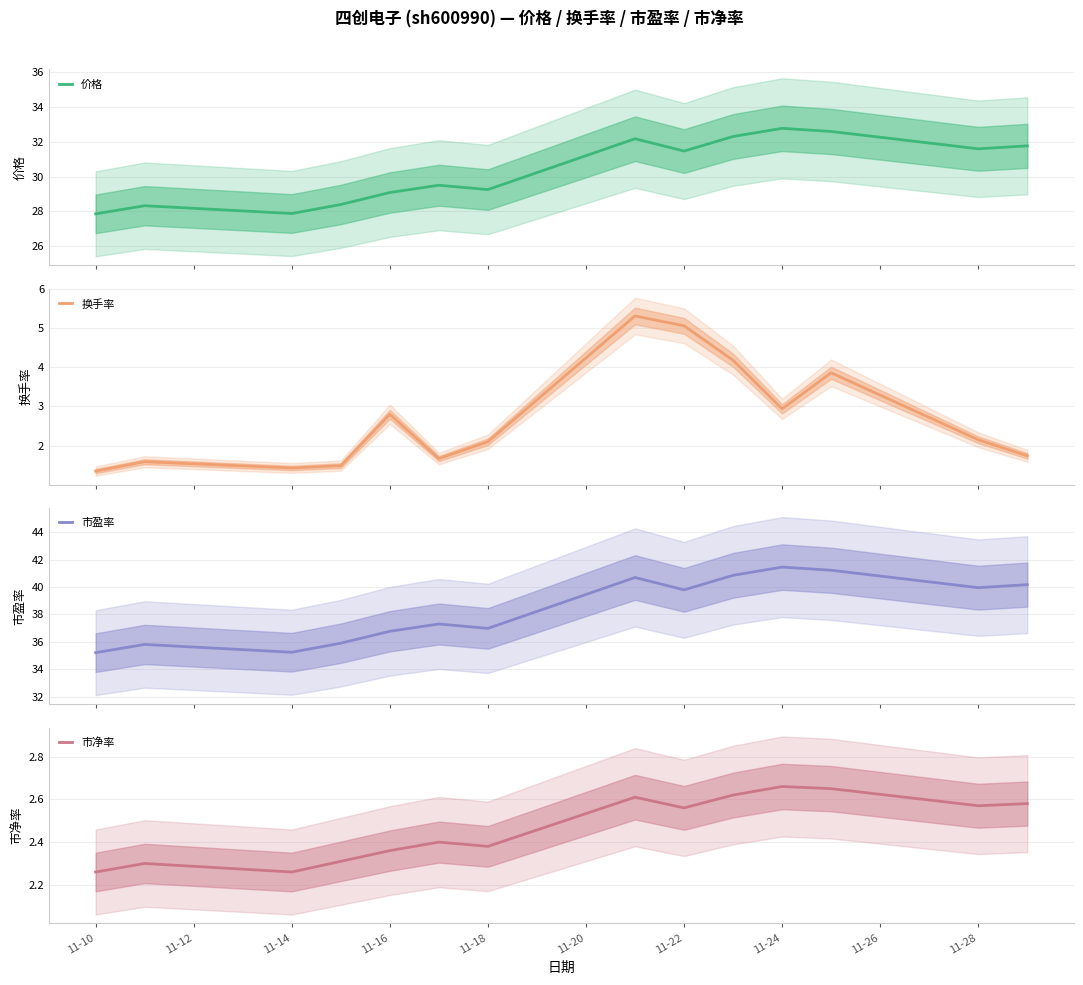

Reading right to left, list all the values displayed in this chart.

价格: 31.8	31.6	32.6	32.8	32.3	31.5	32.2	29.2	29.5	29.1	28.4	27.9	28.3	27.9
换手率: 1.7	2.1	3.9	2.9	4.2	5.1	5.3	2.1	1.7	2.8	1.5	1.4	1.6	1.4
市盈率: 40.2	40.0	41.2	41.5	40.9	39.8	40.7	37.0	37.3	36.8	35.9	35.2	35.8	35.2
市净率: 2.6	2.6	2.6	2.7	2.6	2.6	2.6	2.4	2.4	2.4	2.3	2.3	2.3	2.3